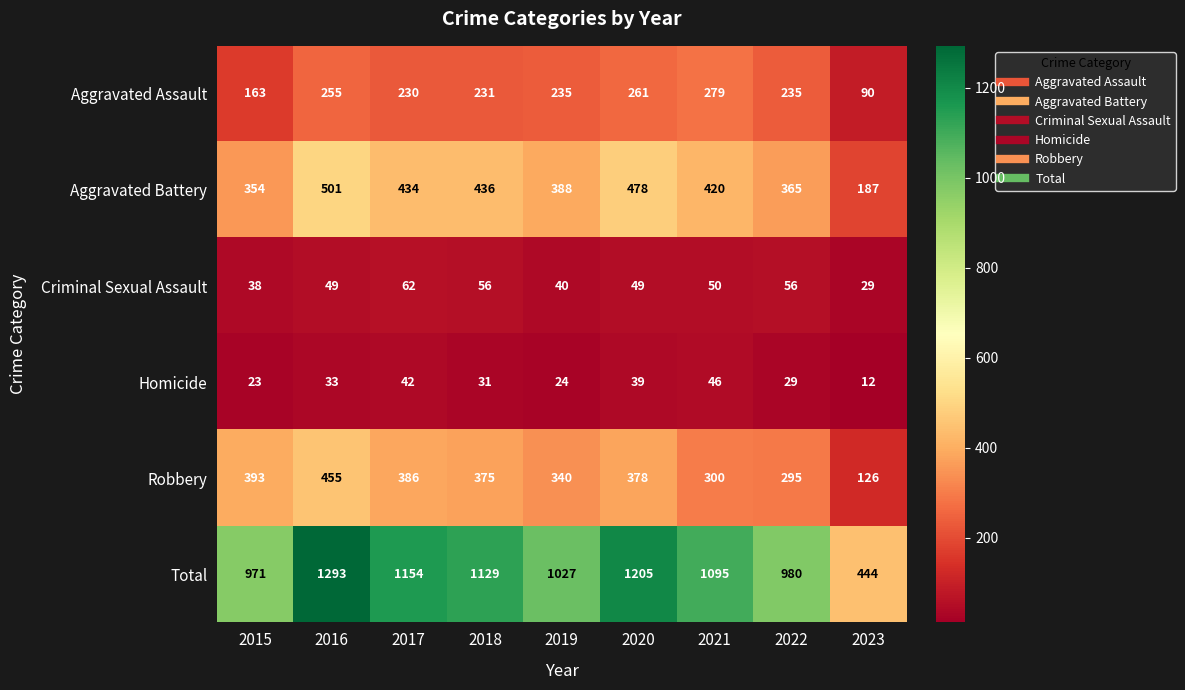

Where does the Homicide series first go above 31?

2016